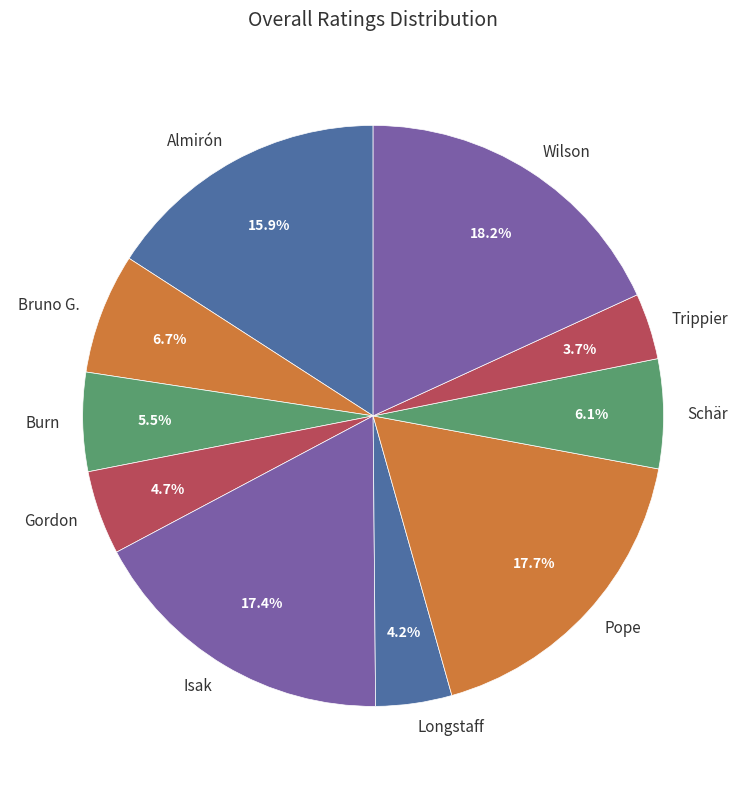

How many segments does this pie chart have?

10